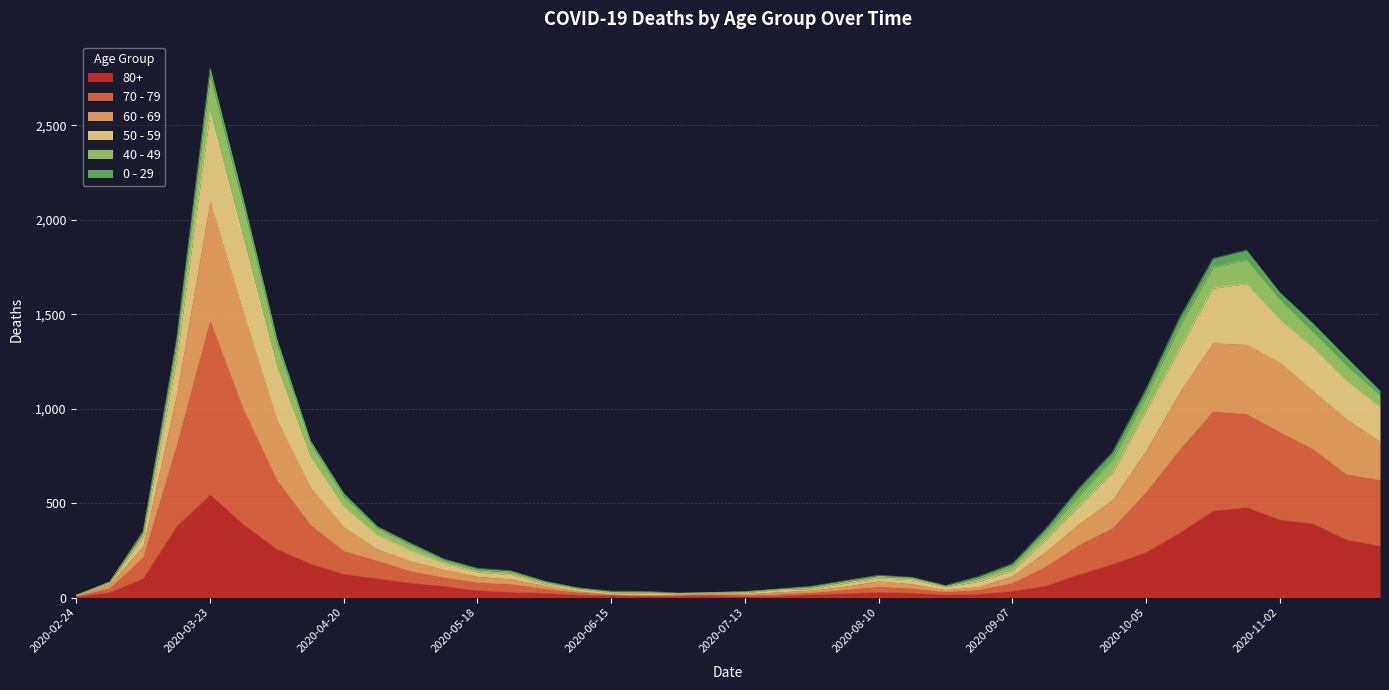

What are all the series names shown in the legend?

80+, 70 - 79, 60 - 69, 50 - 59, 40 - 49, 0 - 29